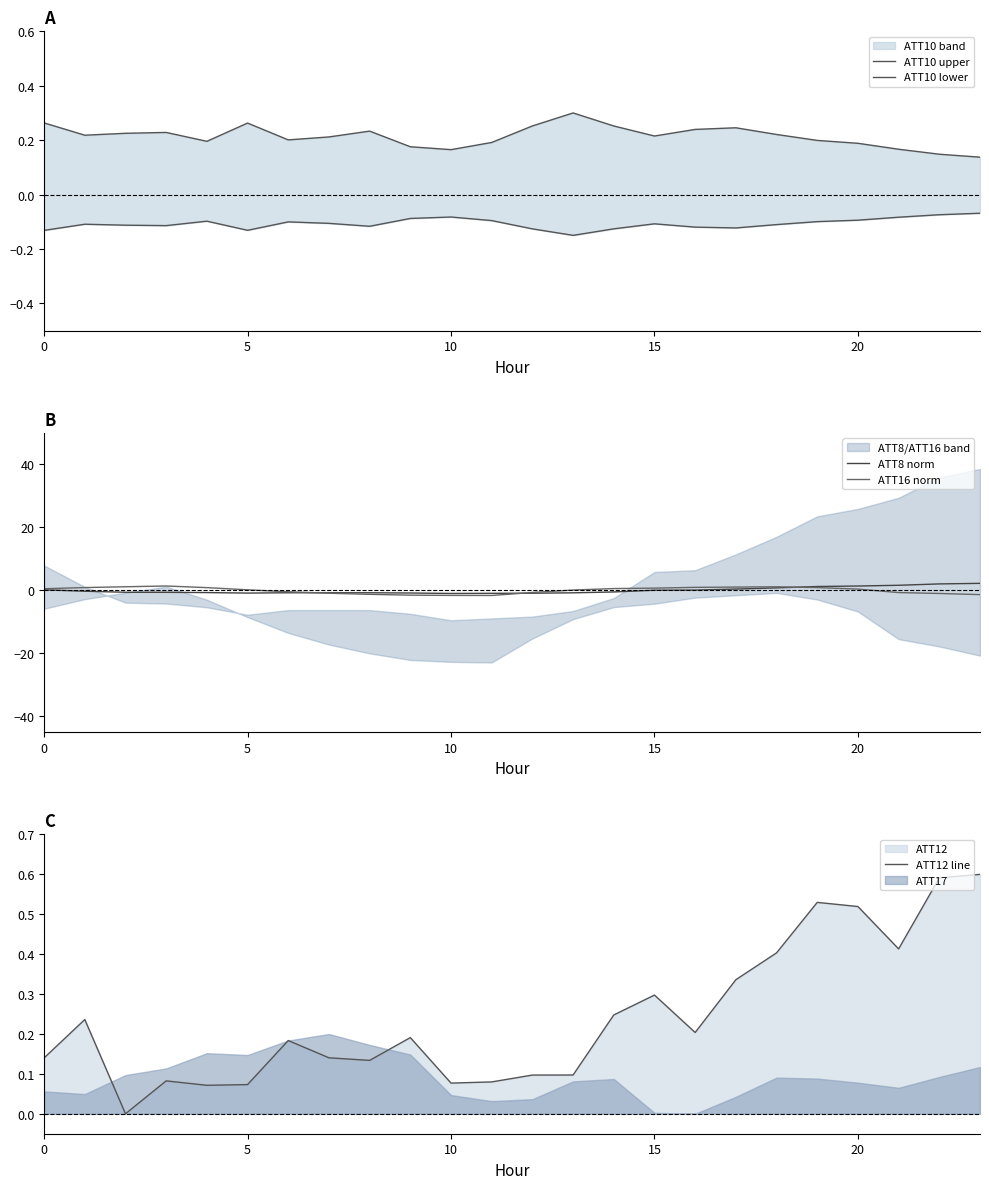

True or false: ATT8 norm has a value of -0.8 at 5.

True